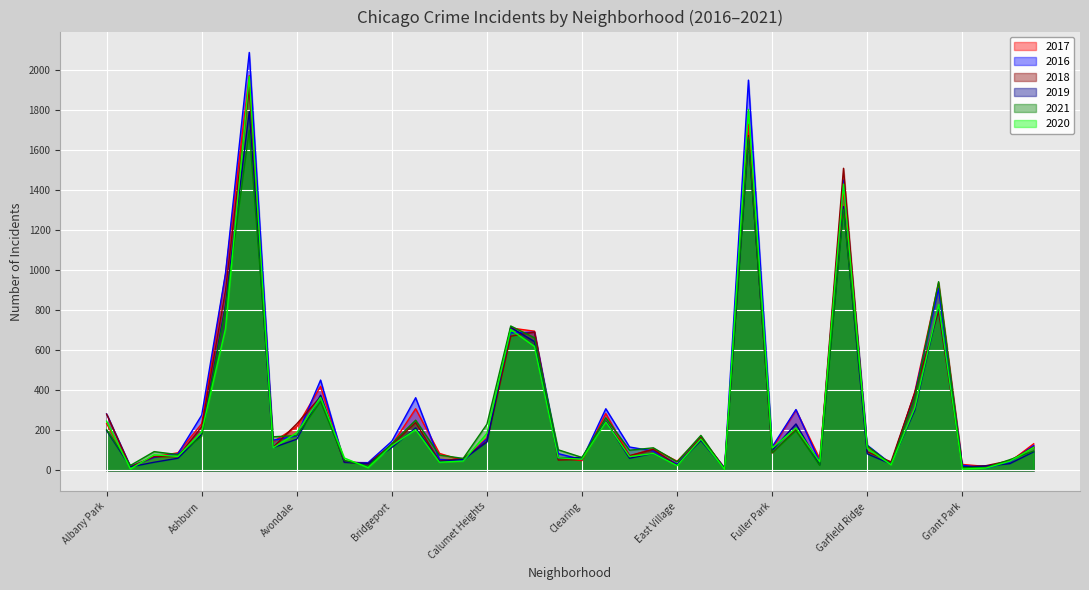

How many data points in 2017 are above 128?

19